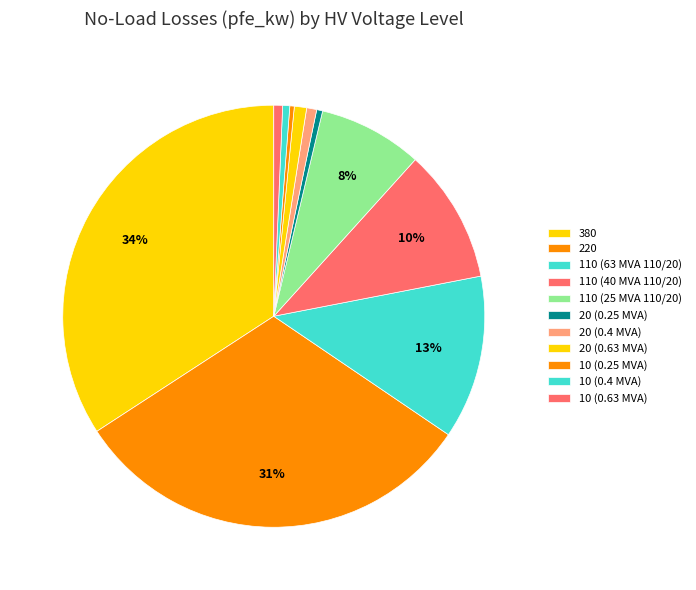

The 10 (0.63 MVA) slice represents 1% of the pie. True or false?

True